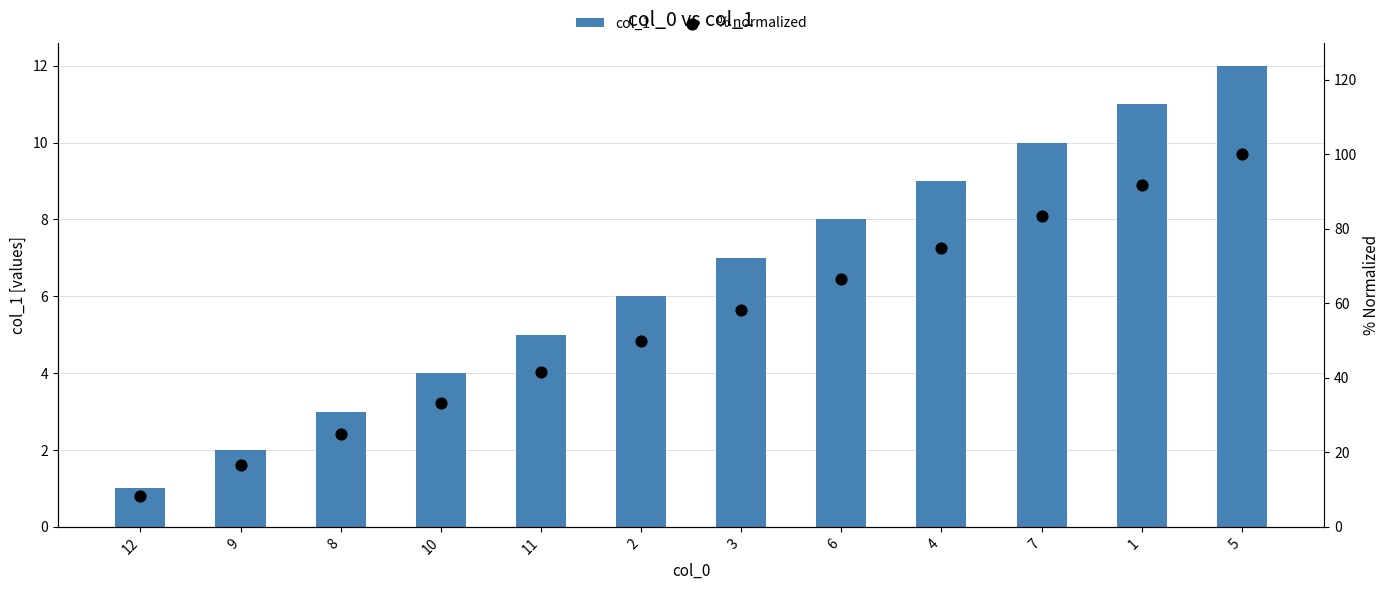

Which series reaches the minimum Y coordinate?

col_1